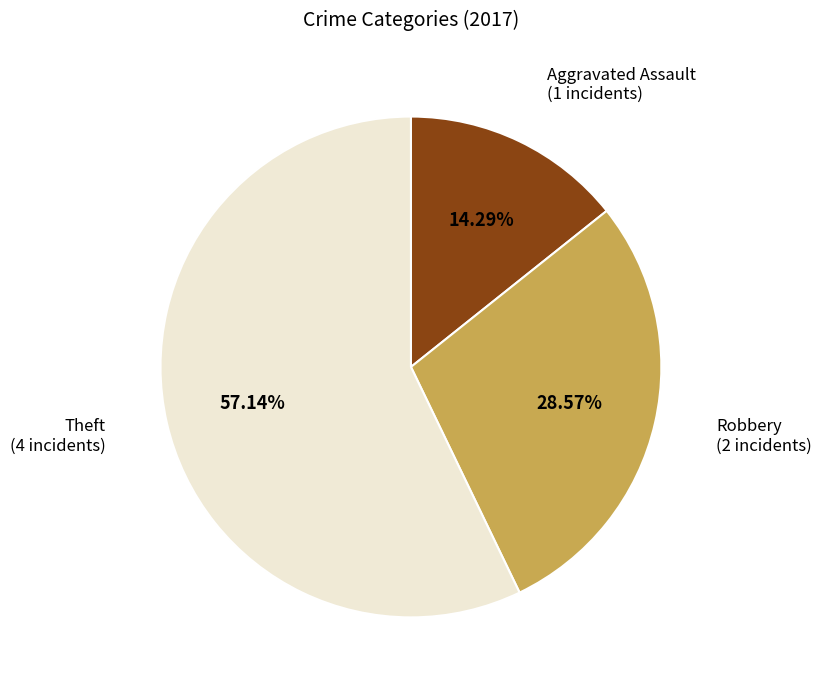

Is there a majority slice in this chart?

Yes